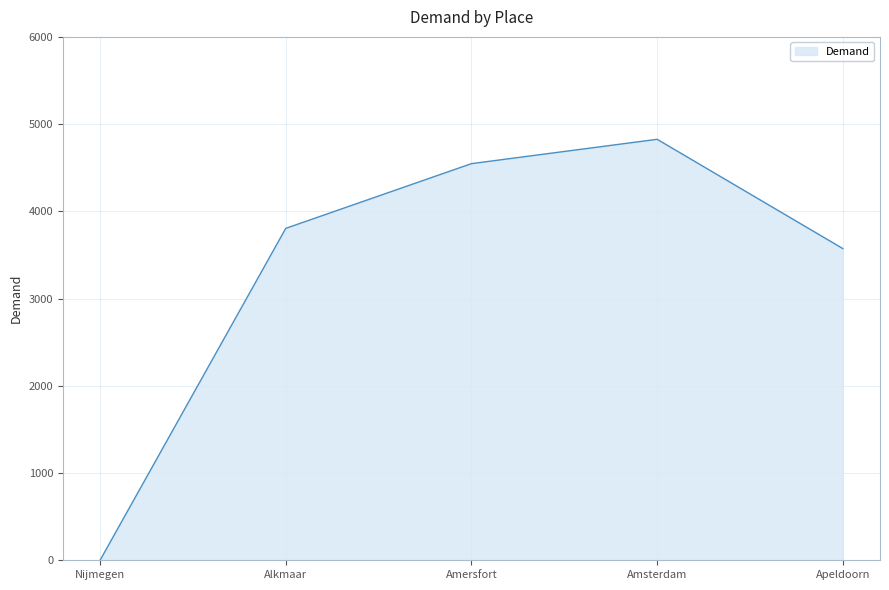

What is the average value?

3350